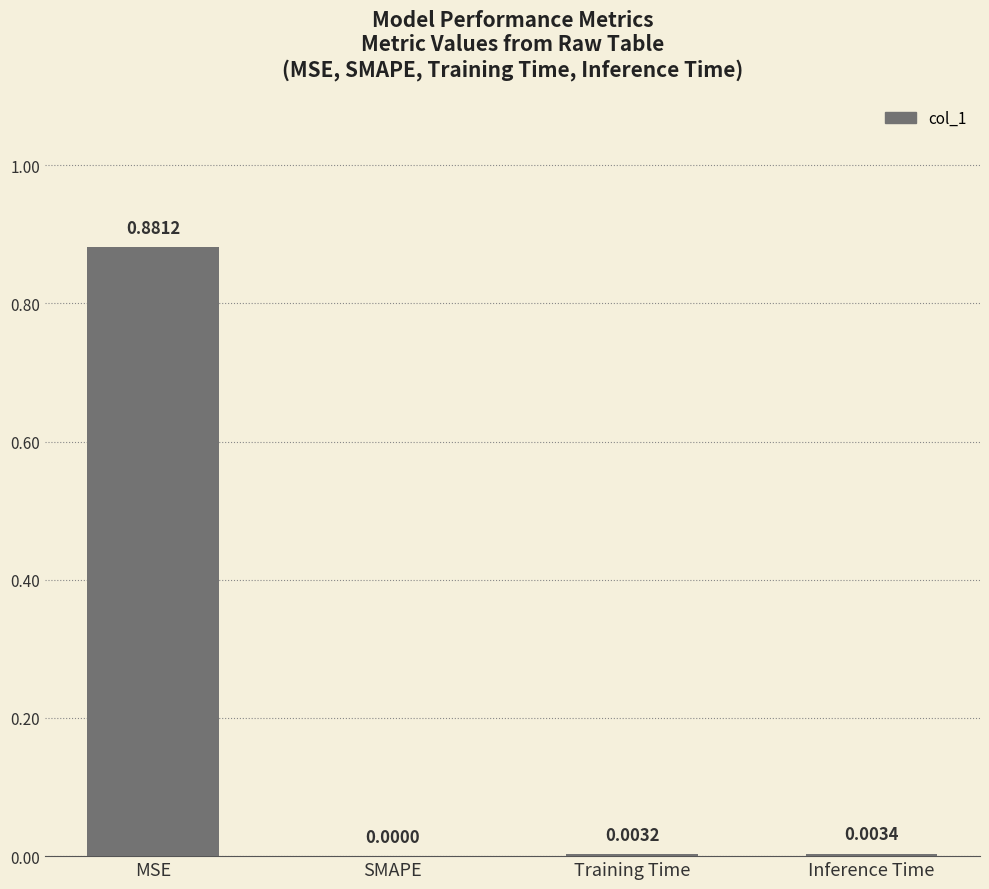

Between Inference Time and SMAPE, which is larger?

Inference Time